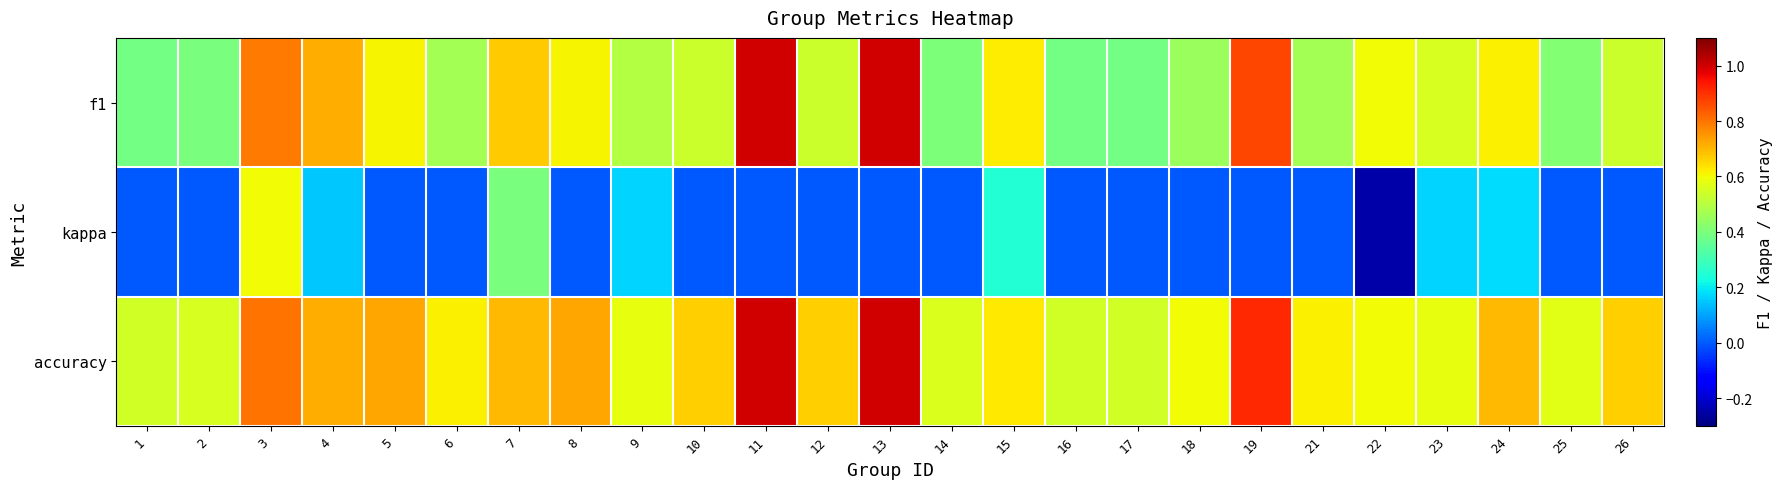

Rank the series by their average value, from lowest to highest.

kappa, f1, accuracy